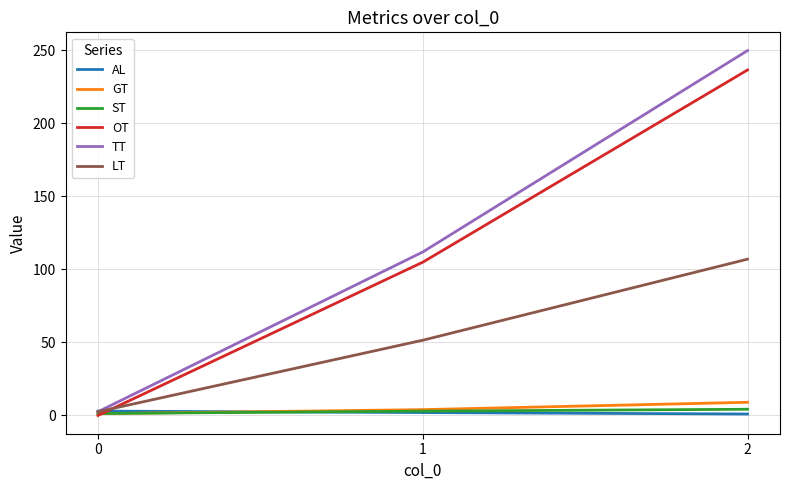

Which series changed the most between 0 and 1?

TT